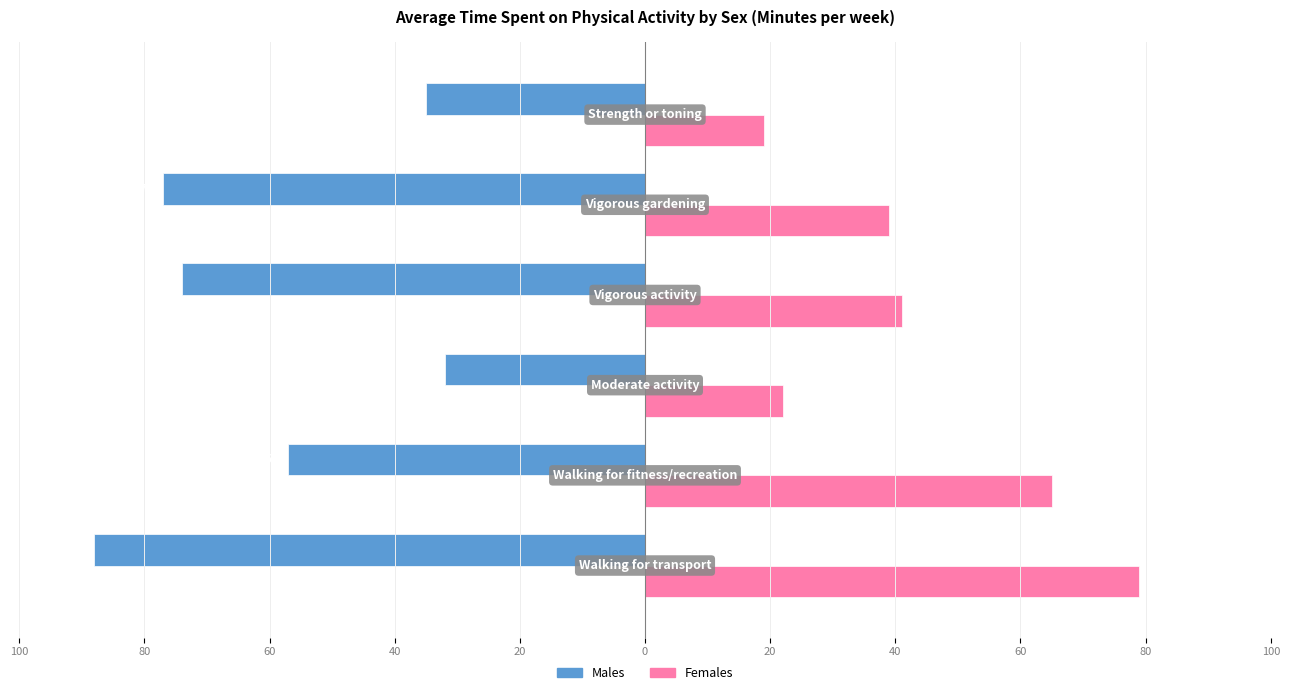

What are all the series names shown in the legend?

Males, Females